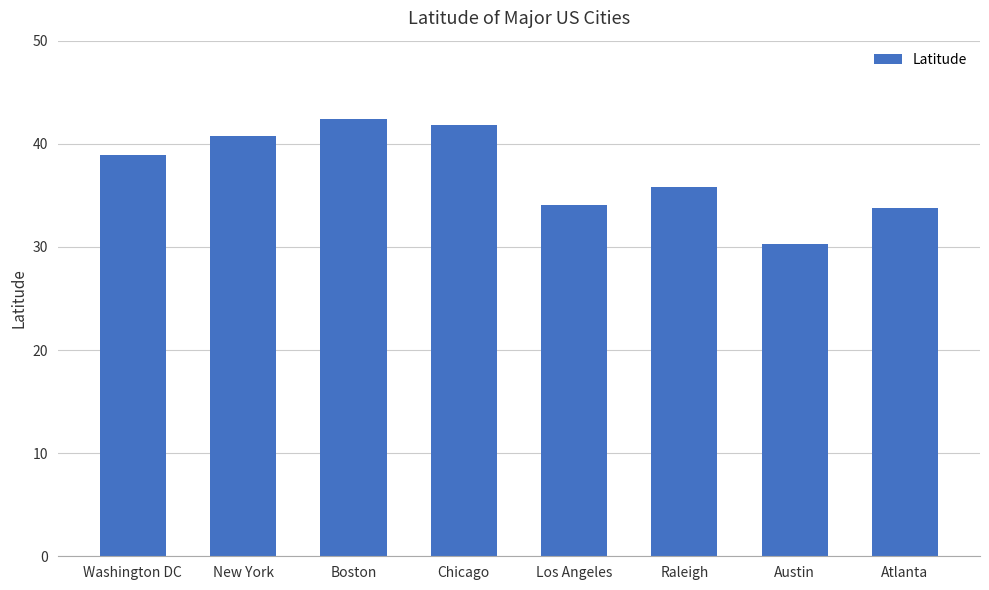

Which label corresponds to the largest value in the chart?

Boston